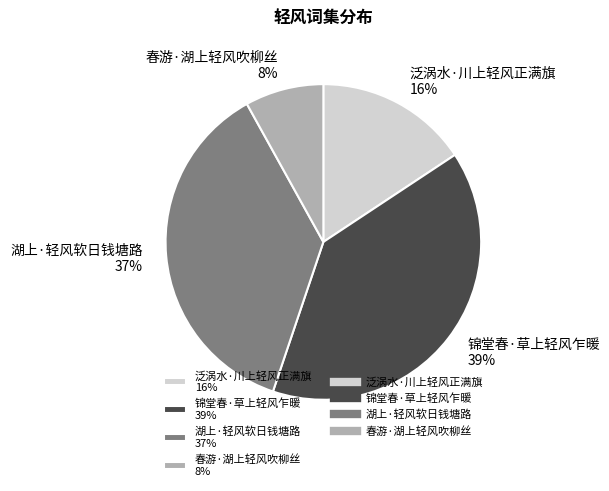

What percentage is the 湖上·轻风软日钱塘路 slice, to the nearest percent?

37%